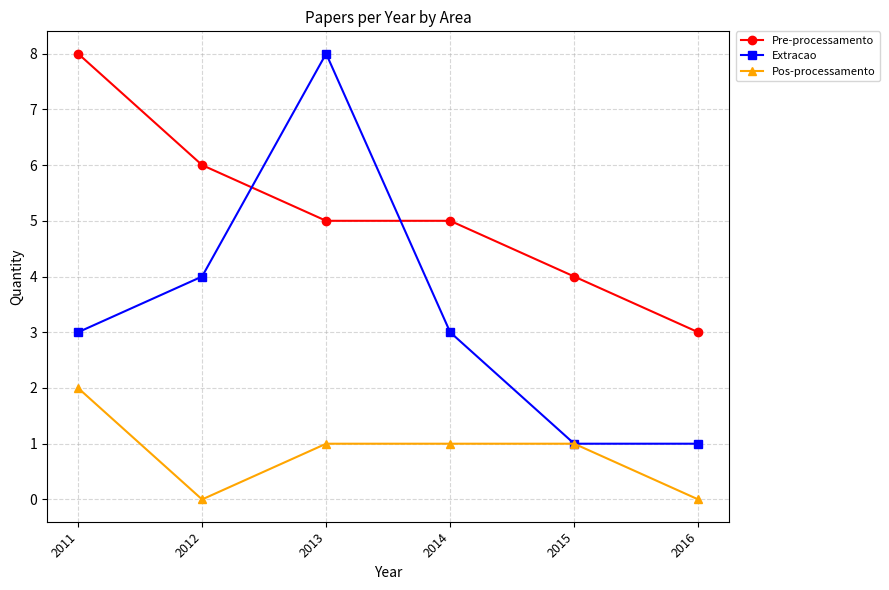

Count the number of categories in the chart.

6